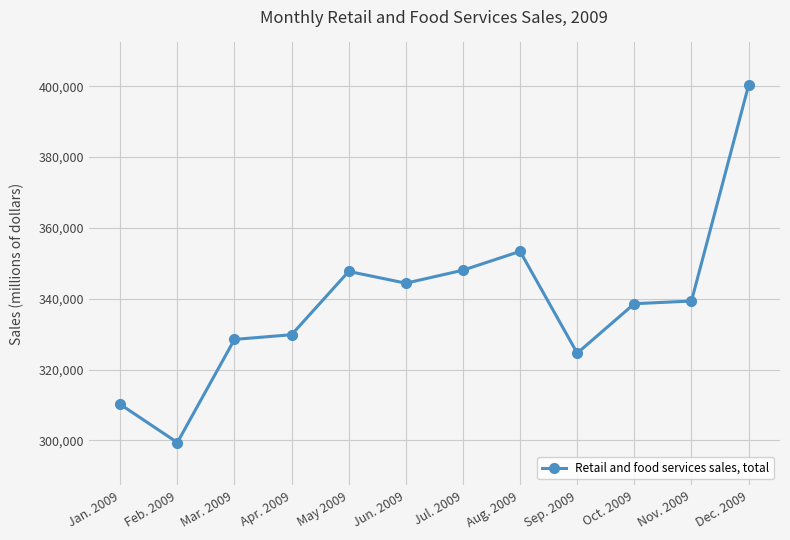

What is the ratio of the value at Jul. 2009 to the value at Jan. 2009?

1.1